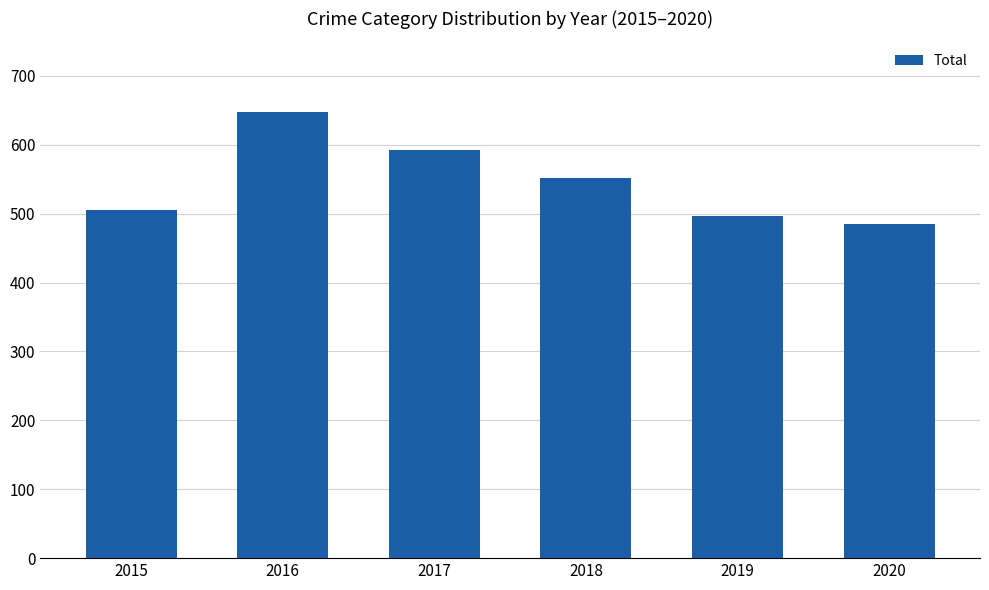

How many bars are there in total?

6